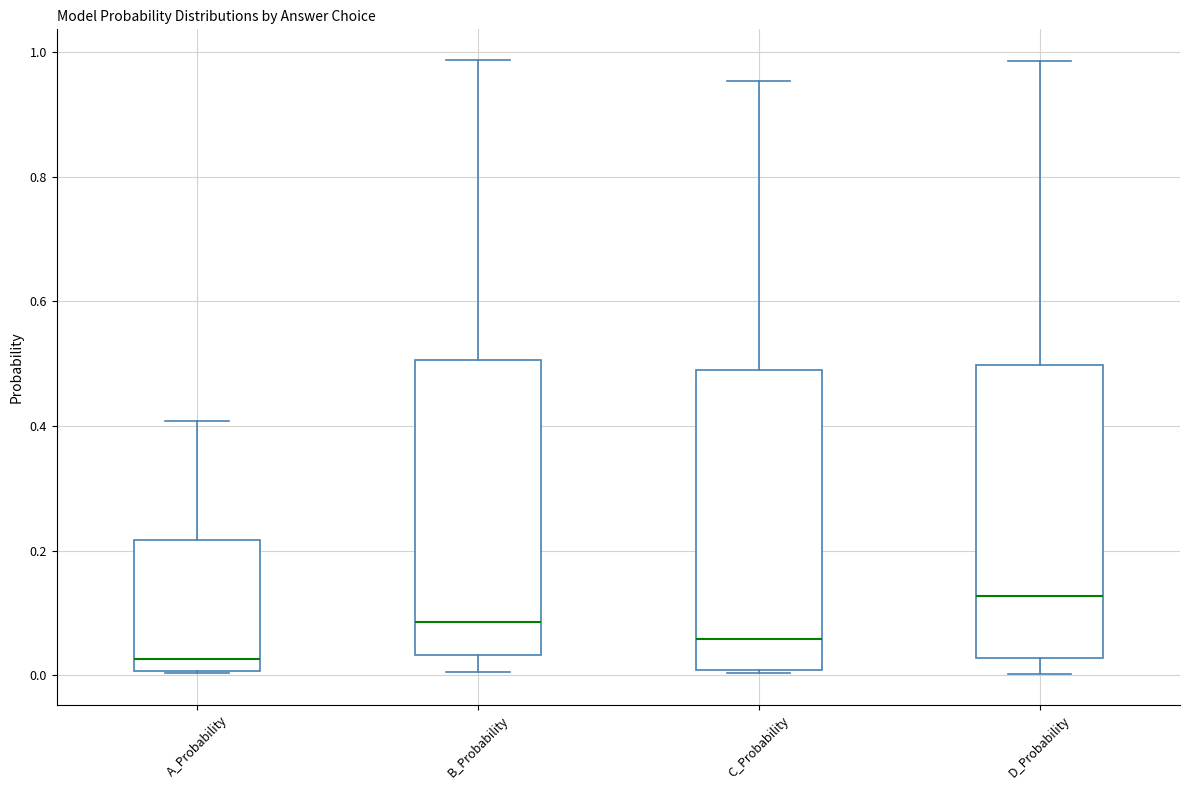

Reading left to right, read every box against the y-axis: the position of its median line, the range the box covers, and the ends of its whiskers. The values are not printed on the chart, so give them approximately, as read against the axis.

A_Probability: median 0.02, box 0.00 to 0.22, whiskers 0.00 to 0.40
B_Probability: median 0.08, box 0.04 to 0.50, whiskers 0.00 to 0.98
C_Probability: median 0.06, box 0.00 to 0.48, whiskers 0.00 to 0.96
D_Probability: median 0.12, box 0.02 to 0.50, whiskers 0.00 to 0.98